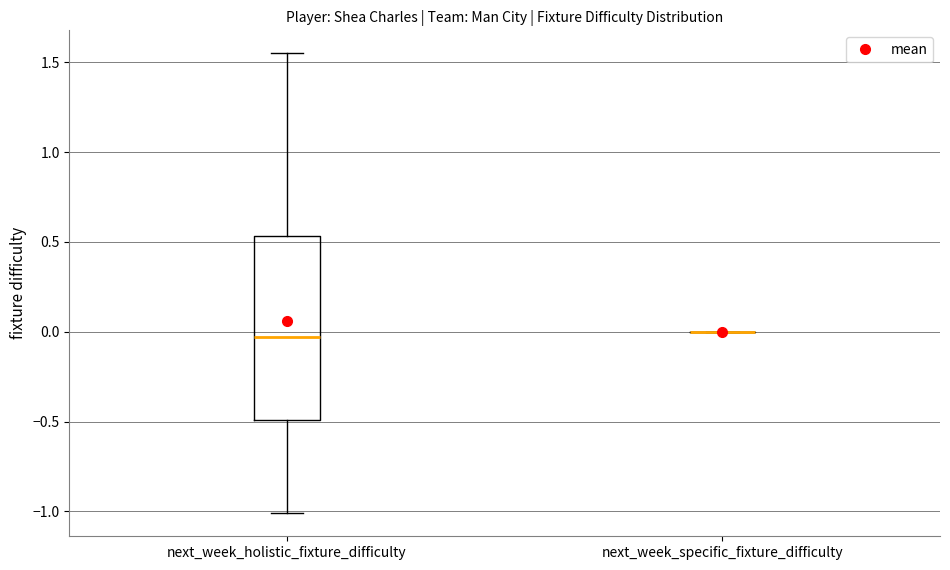

Reading left to right, read every box against the y-axis: the position of its median line, the range the box covers, and the ends of its whiskers. The values are not printed on the chart, so give them approximately, as read against the axis.

next_week_holistic_fixture_difficulty: median -0.05, box -0.50 to 0.55, whiskers -1.00 to 1.55
next_week_specific_fixture_difficulty: box collapsed to a line at 0.00, whiskers 0.00 to 0.00